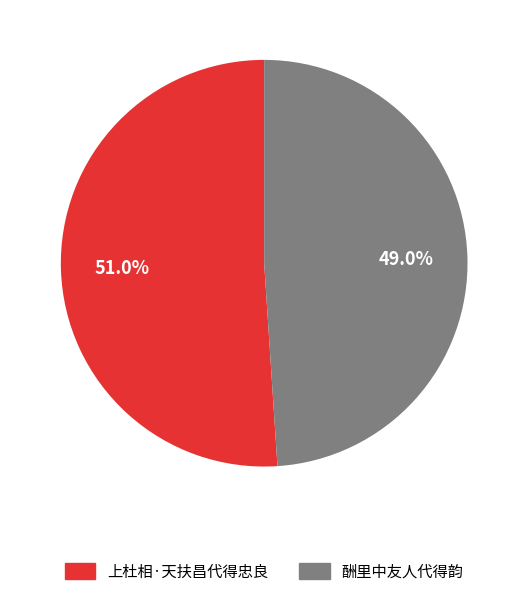

How many slices are in this pie chart?

2